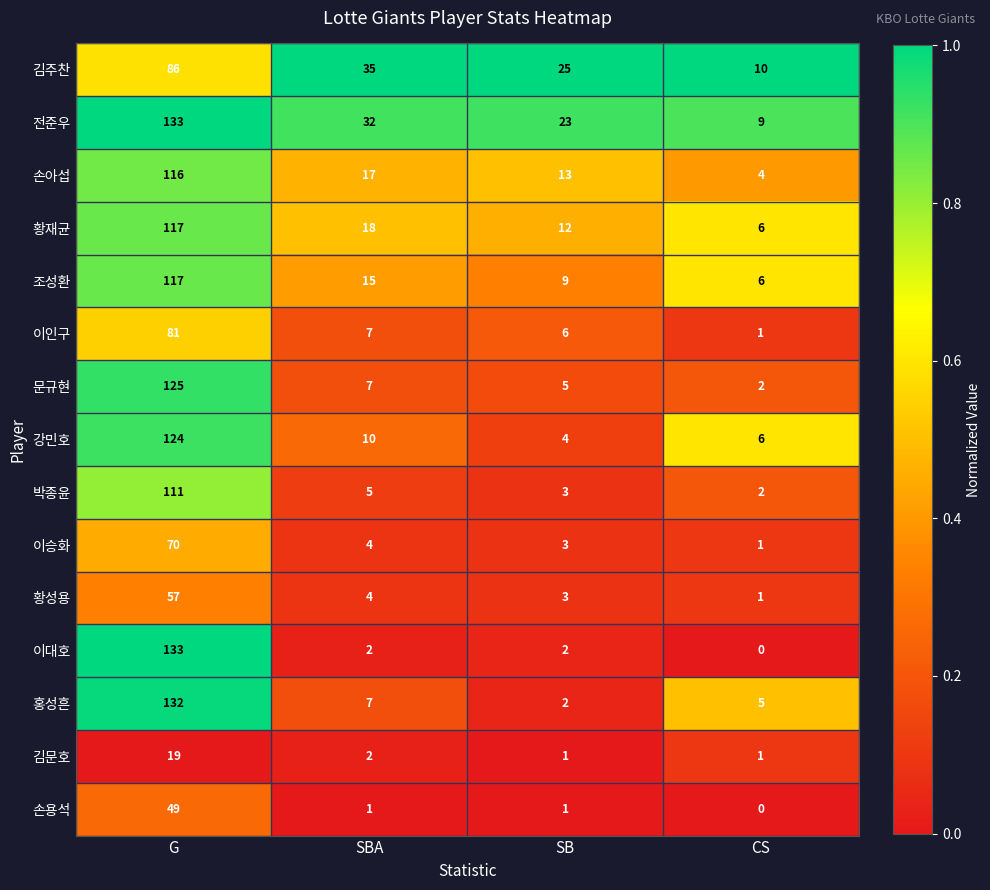

Which category has the highest value in the 홍성흔 series?

G